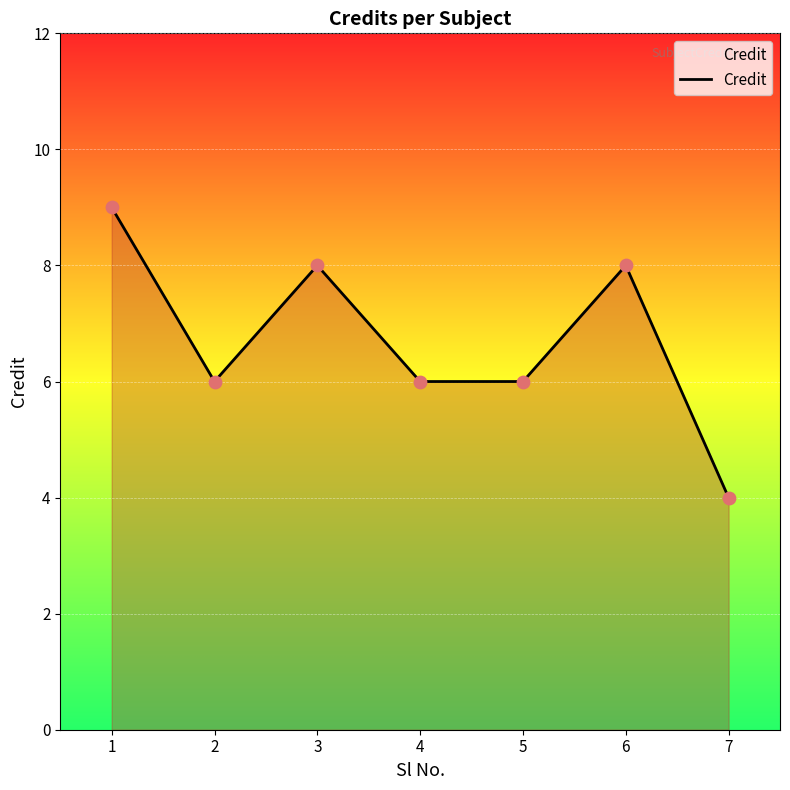

Which has a higher value, 7 or 1?

1